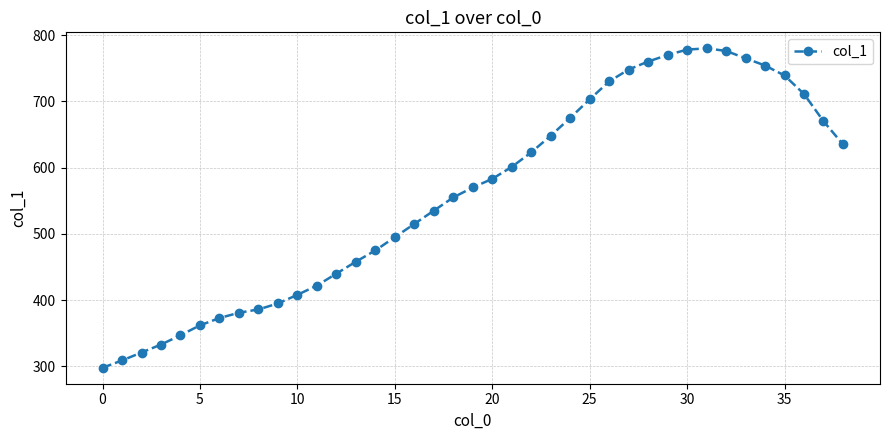

True or false: the data has more than 0 interior local peaks.

True